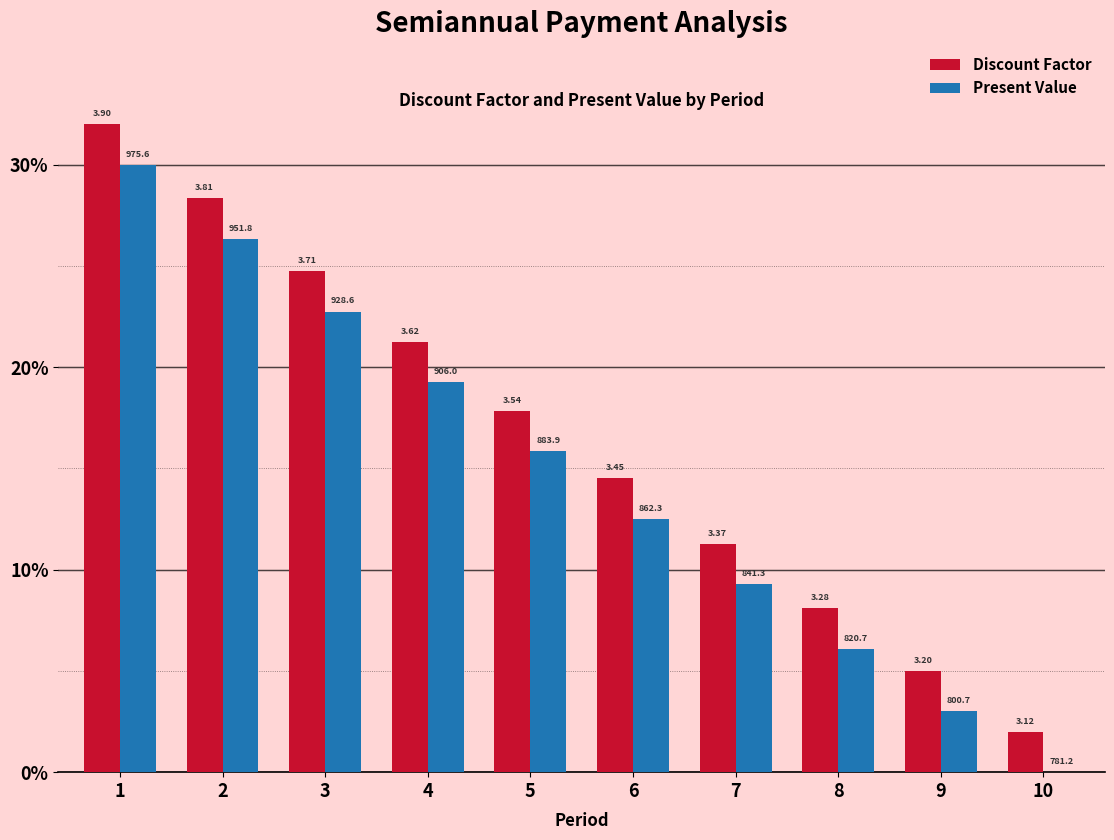

The value of Present Value at 2 is 26.3. True or false?

True